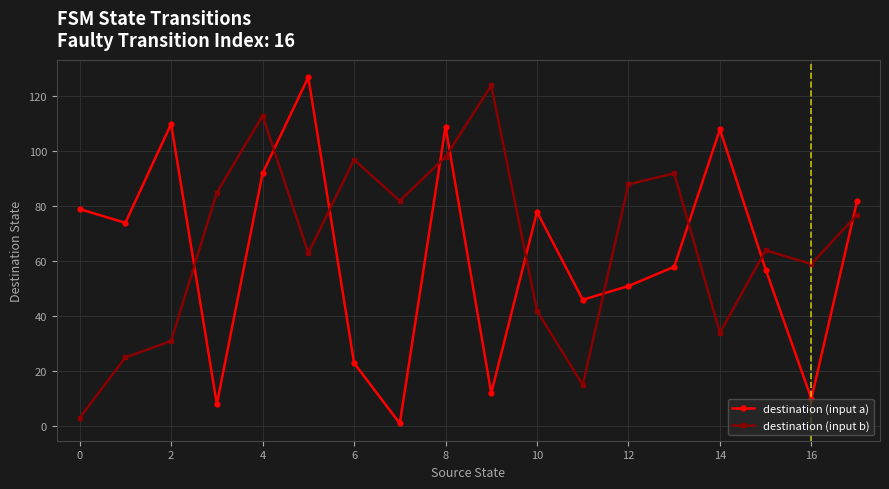

Which series has the largest total across all categories?

destination (input b)